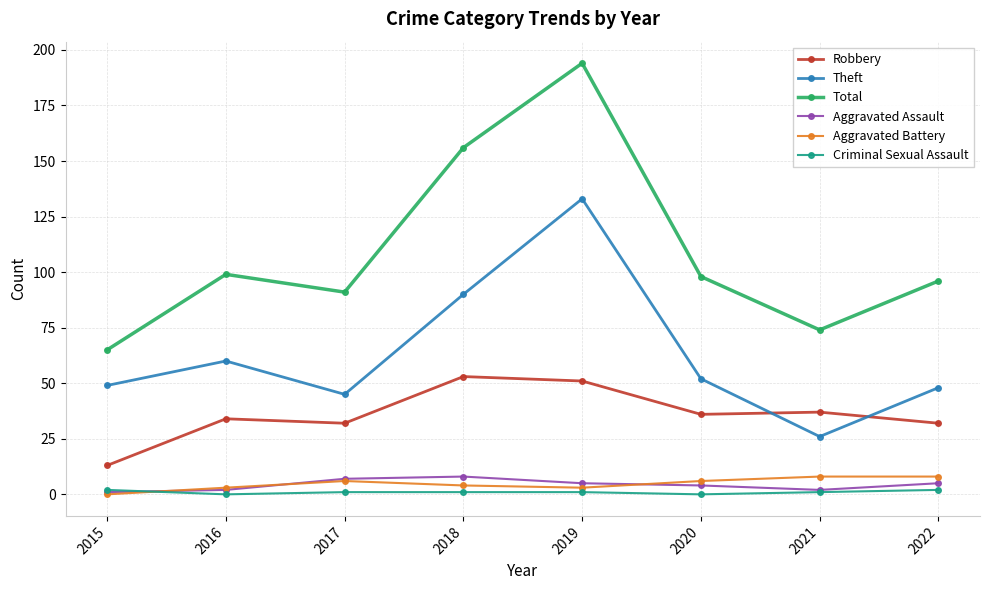

Between 2016 and 2021, which series saw the biggest shift?

Theft